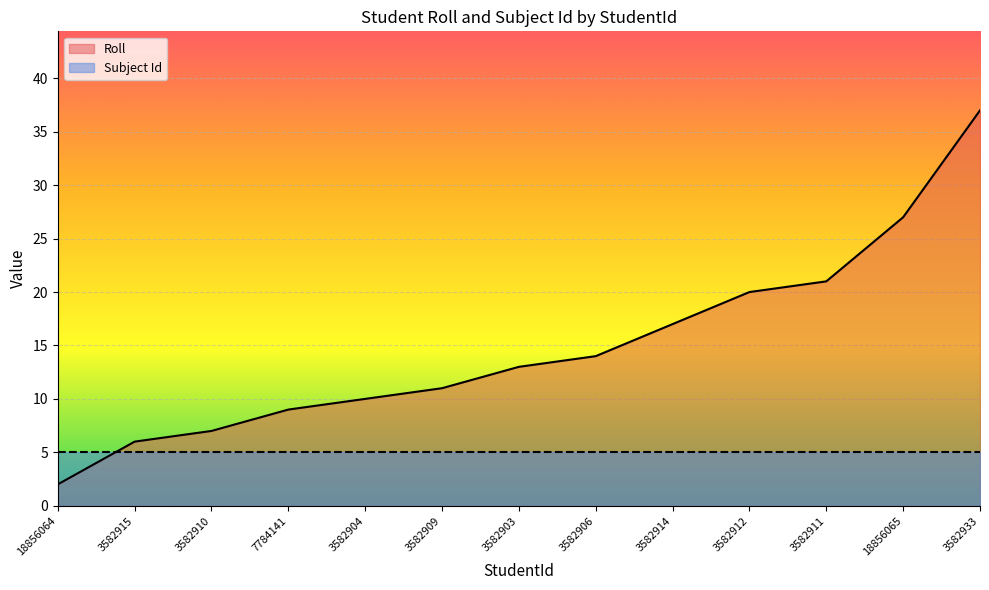

Which category has the lowest value across all series?

18856064